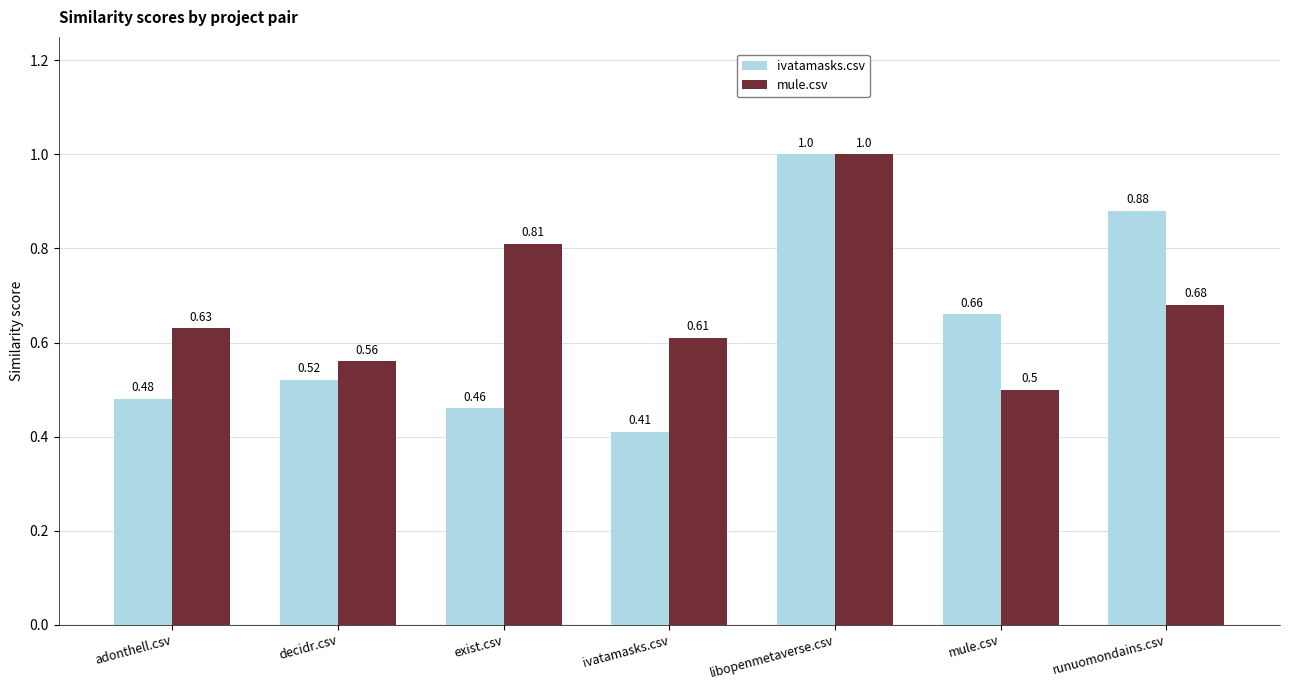

Rank the series at decidr.csv from highest to lowest value.

mule.csv, ivatamasks.csv